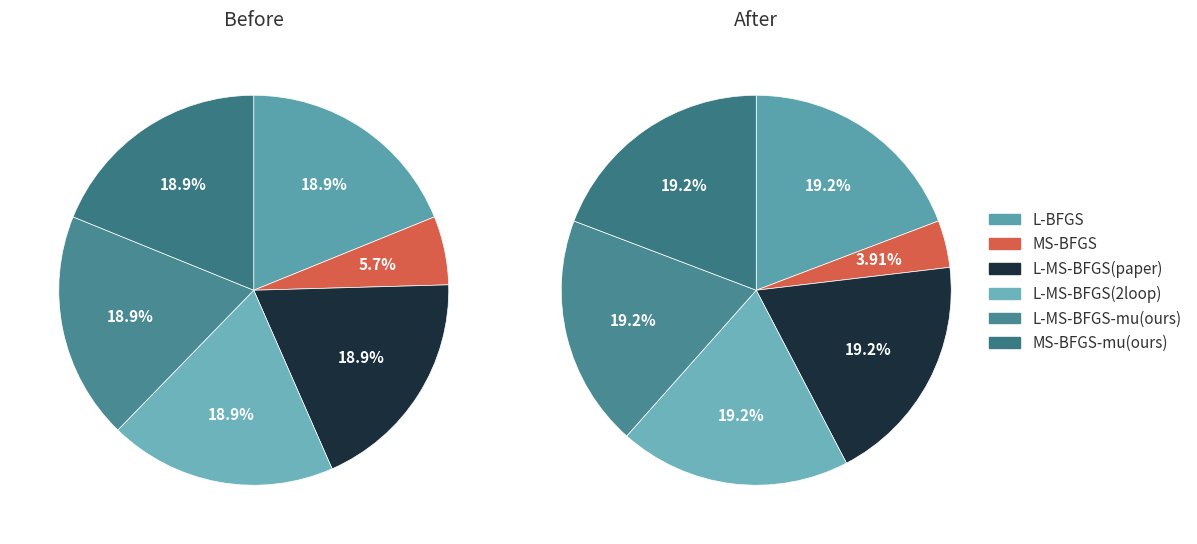

To the nearest percent, what portion does L-MS-BFGS(paper) represent?

19%